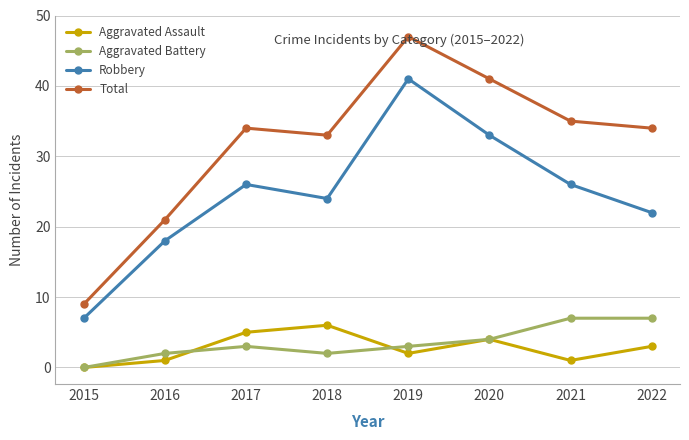

Rank the series at 2018 from lowest to highest value.

Aggravated Battery, Aggravated Assault, Robbery, Total